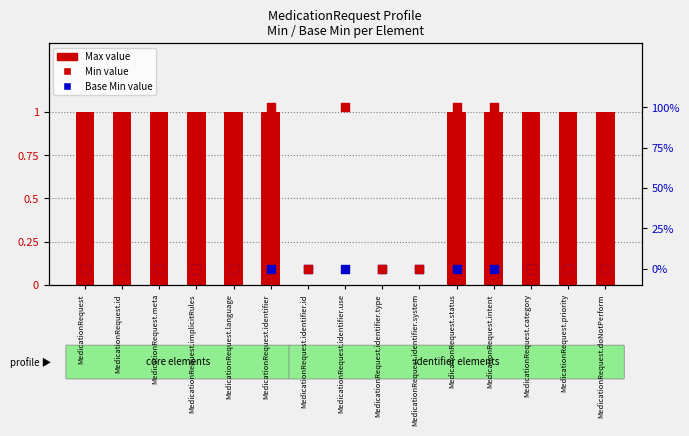

At which category is the sum across all series the highest?

MedicationRequest.identifier